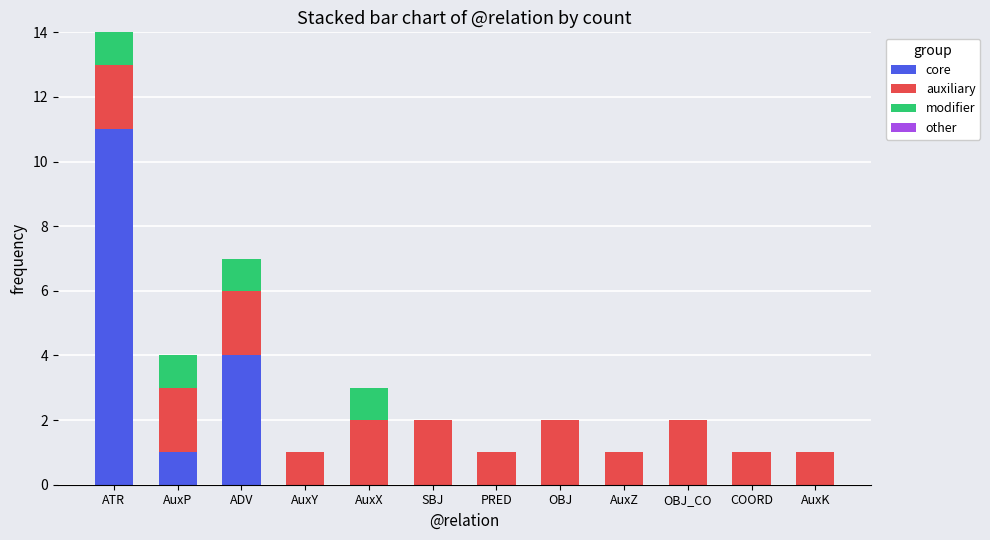

At which label does core reach its peak?

ATR